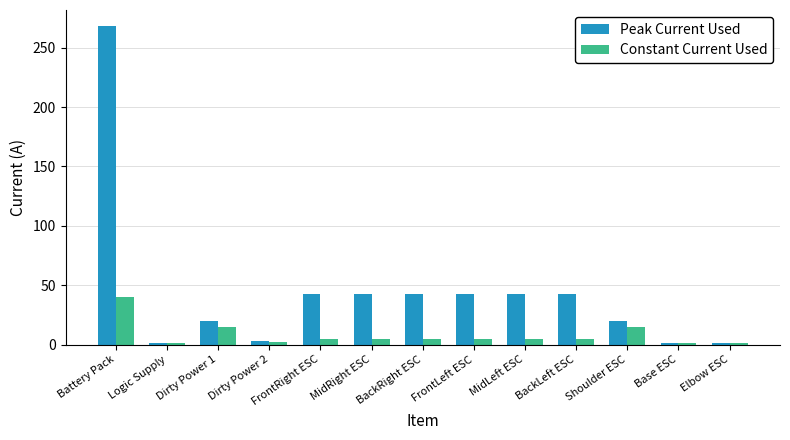

Which series has the widest spread of values?

Peak Current Used